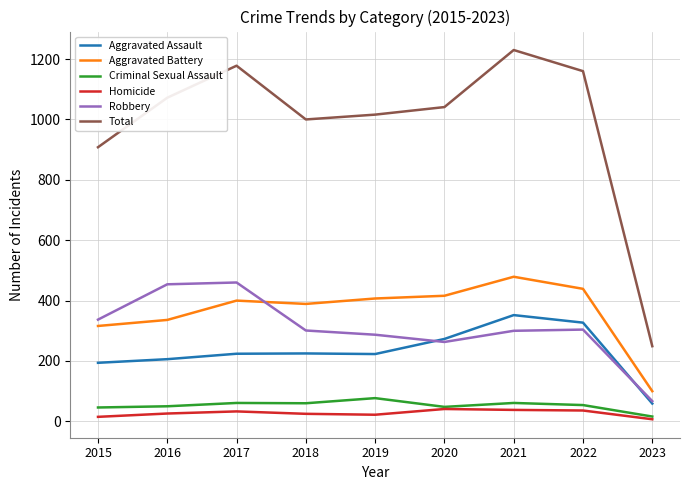

True or false: Aggravated Battery and Aggravated Assault cross at least once.

False